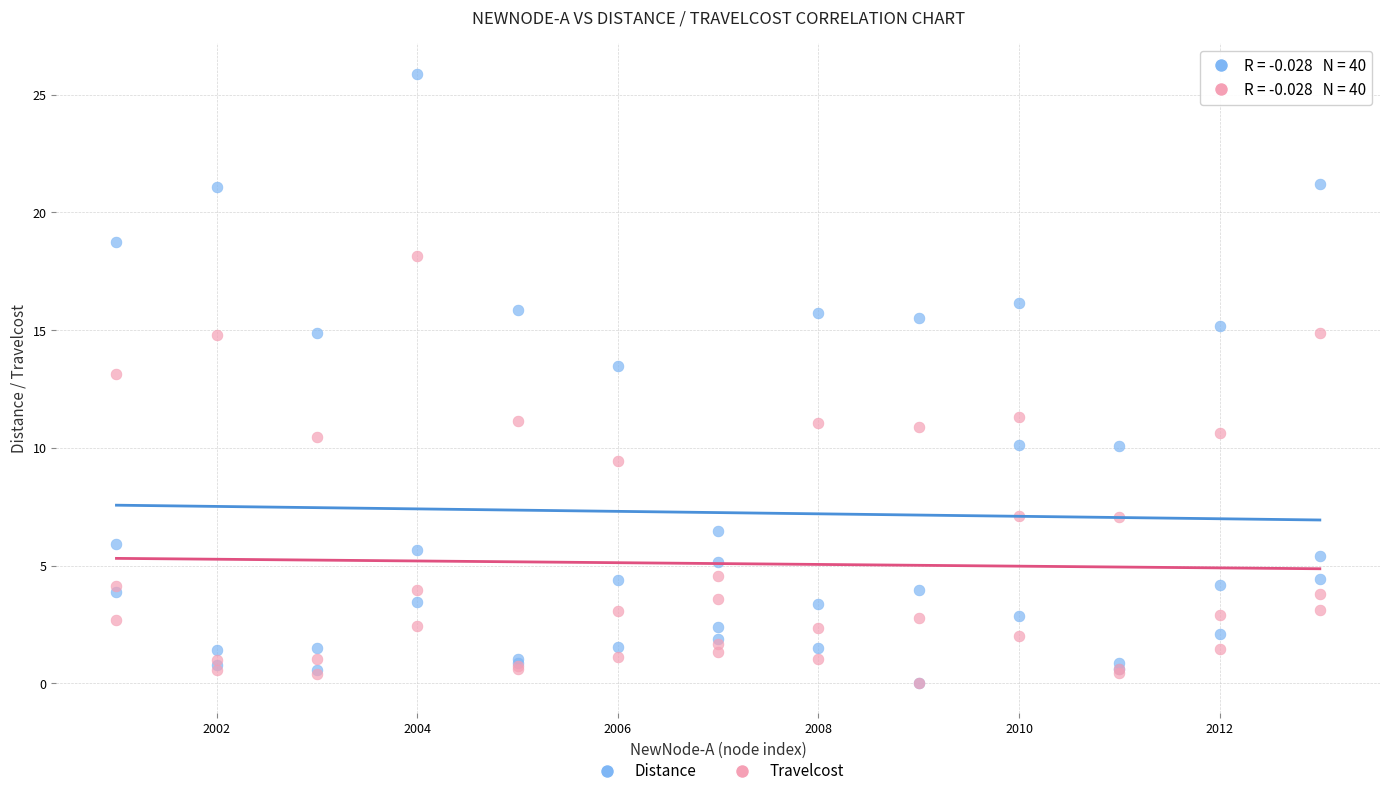

In the Travelcost series, what Y value is closest to 9?

9.4